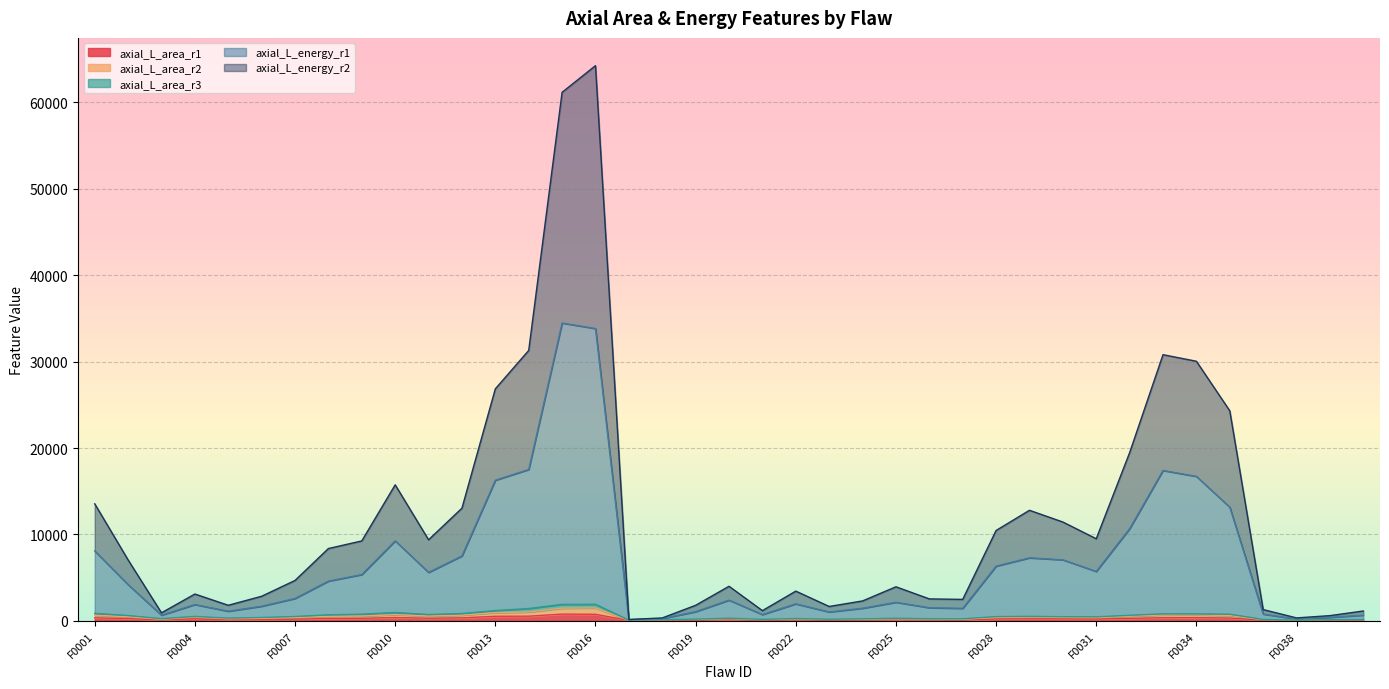

How many interior local peaks does the axial_L_area_r1 series have?

9